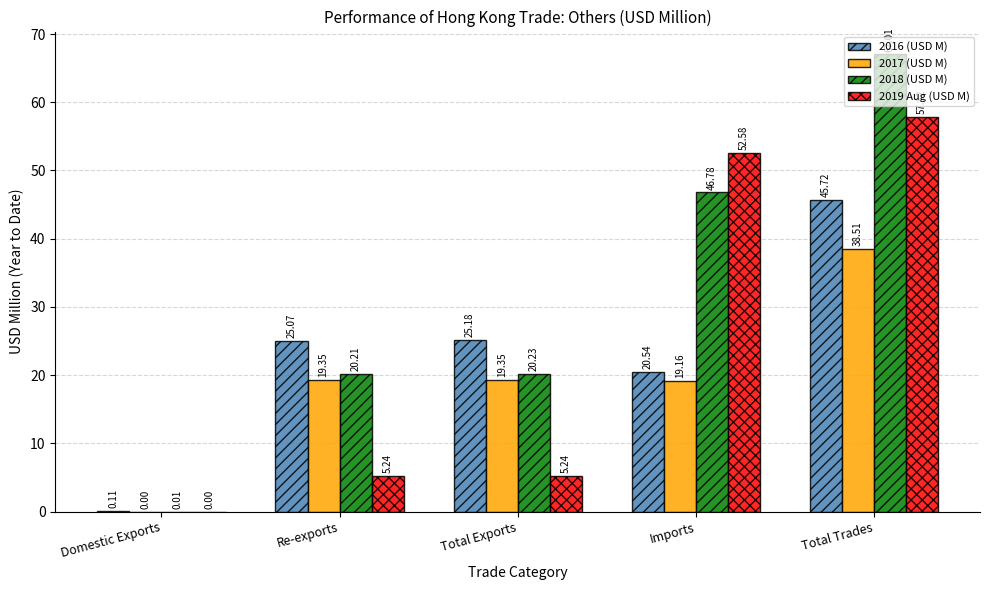

At which category is the sum across all series the highest?

Total Trades